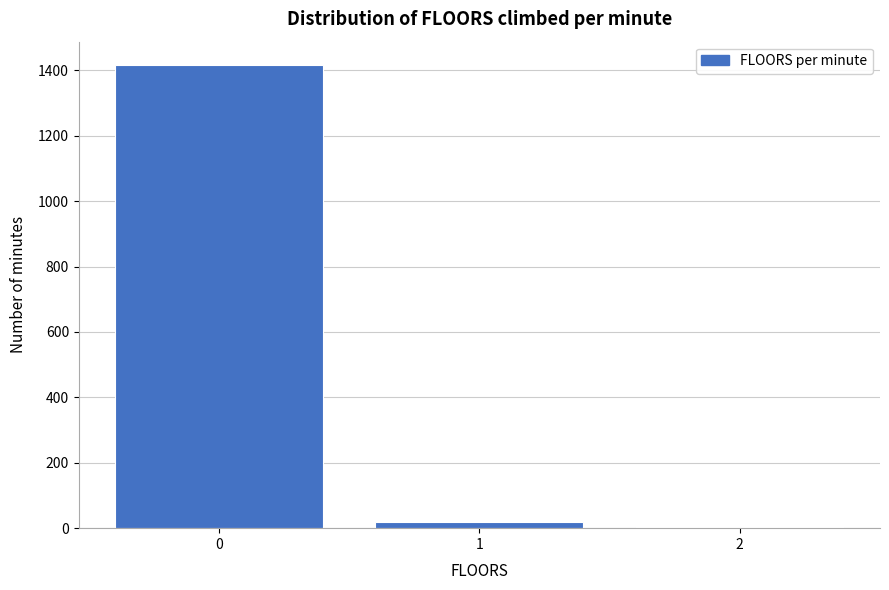

How tall is the bar that spans -0.5 to 0.5 on the x-axis? The values are not printed on the chart, so give them approximately, as read against the axis.

1420